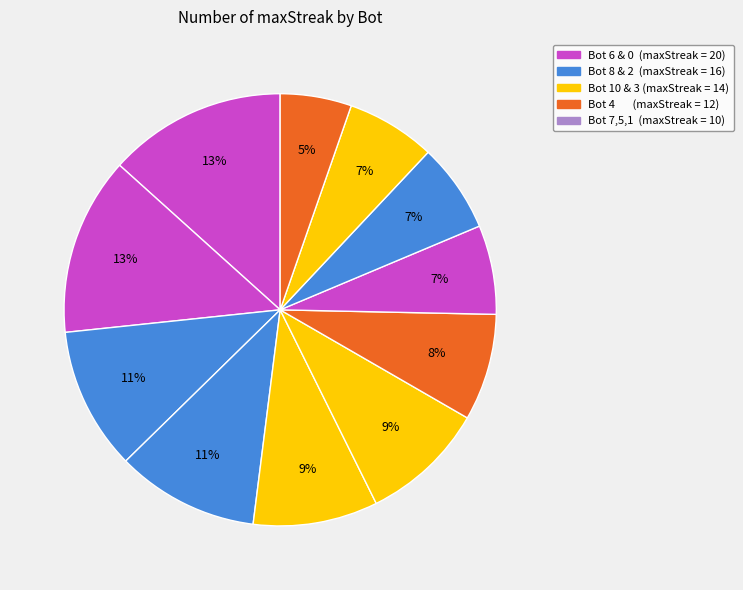

How many slices are in this pie chart?

11